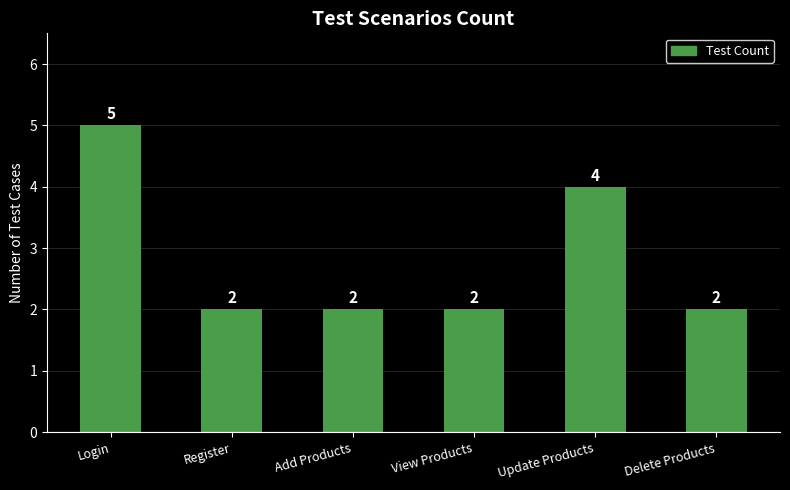

What is the greatest value displayed?

5